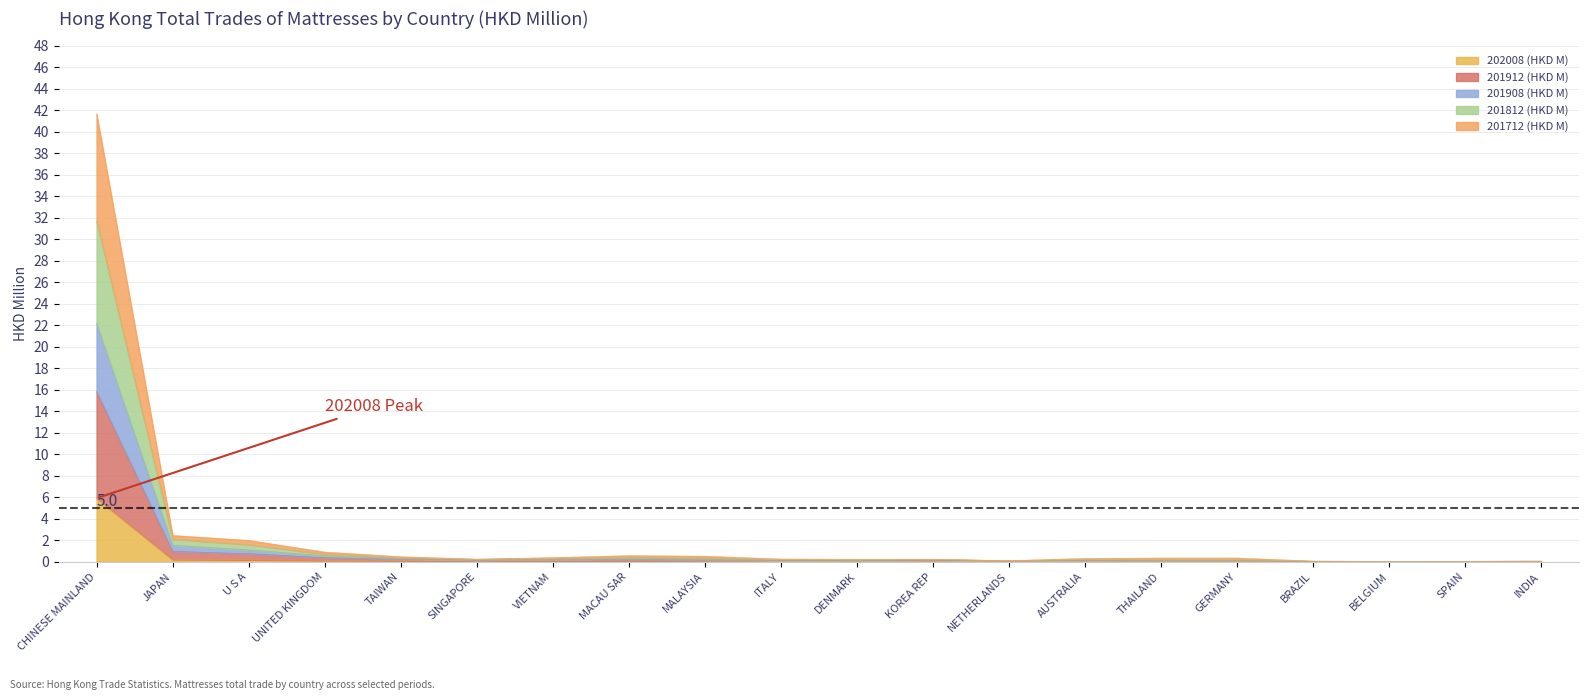

What is the difference between the 201912 (HKD M) values at DENMARK and MACAU SAR?

0.2